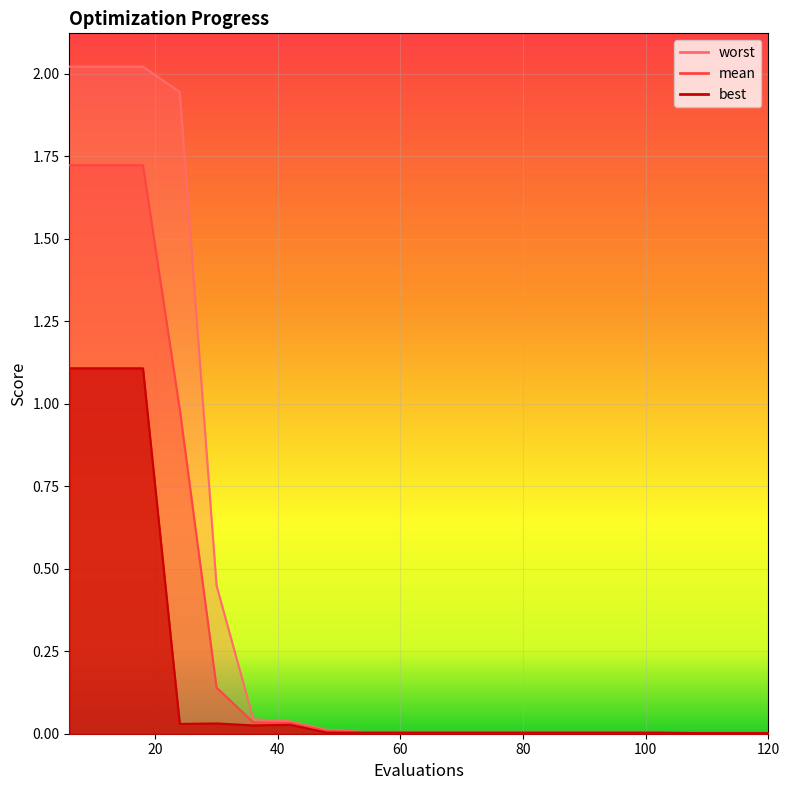

Which series has the largest total across all categories?

worst